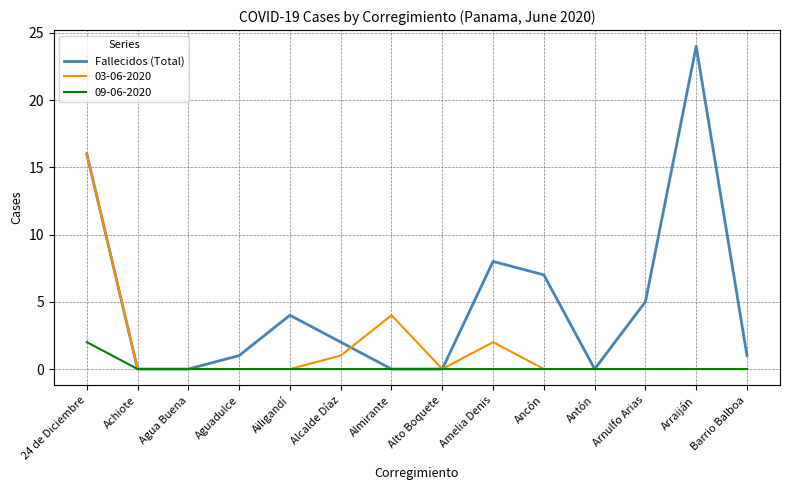

How many categories are shown in the chart?

14